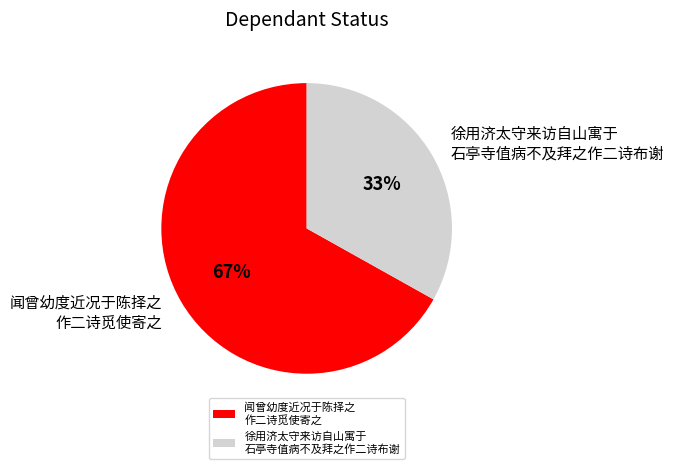

Combined, do 闻曾幼度近况于陈择之 作二诗觅使寄之 and 徐用济太守来访自山寓于 石亭寺值病不及拜之作二诗布谢 account for over 50%?

Yes